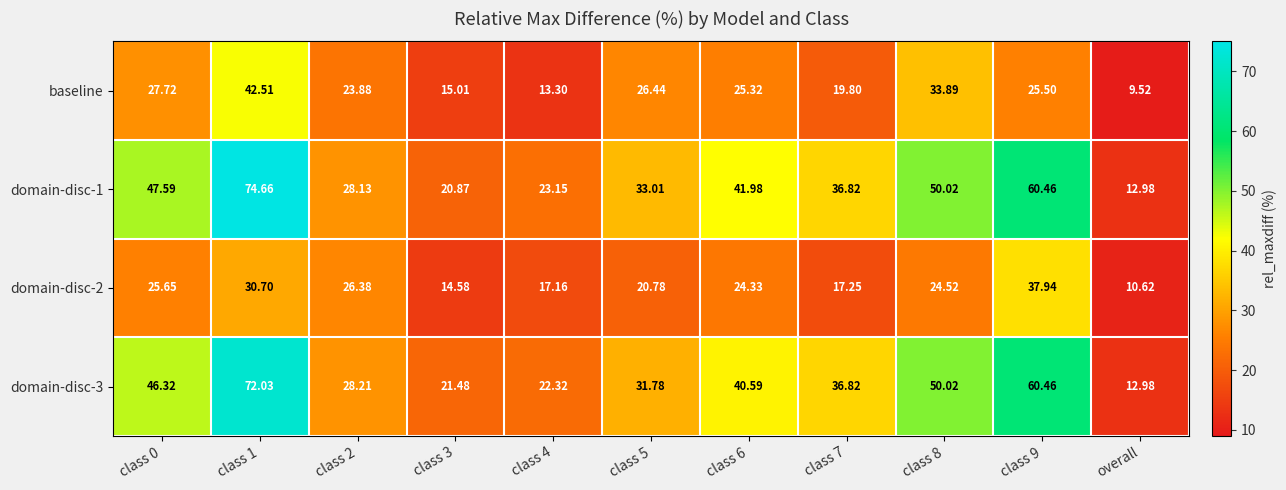

Is the value of domain-disc-2 at overall greater than the value of domain-disc-3 at class 1?

No